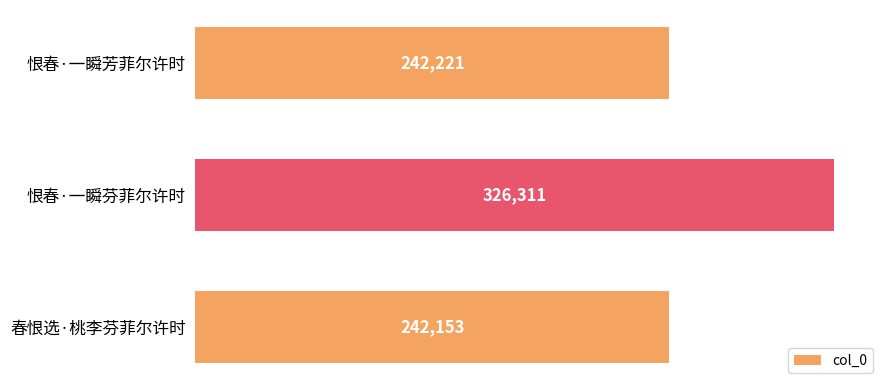

How many bars are there in total?

3